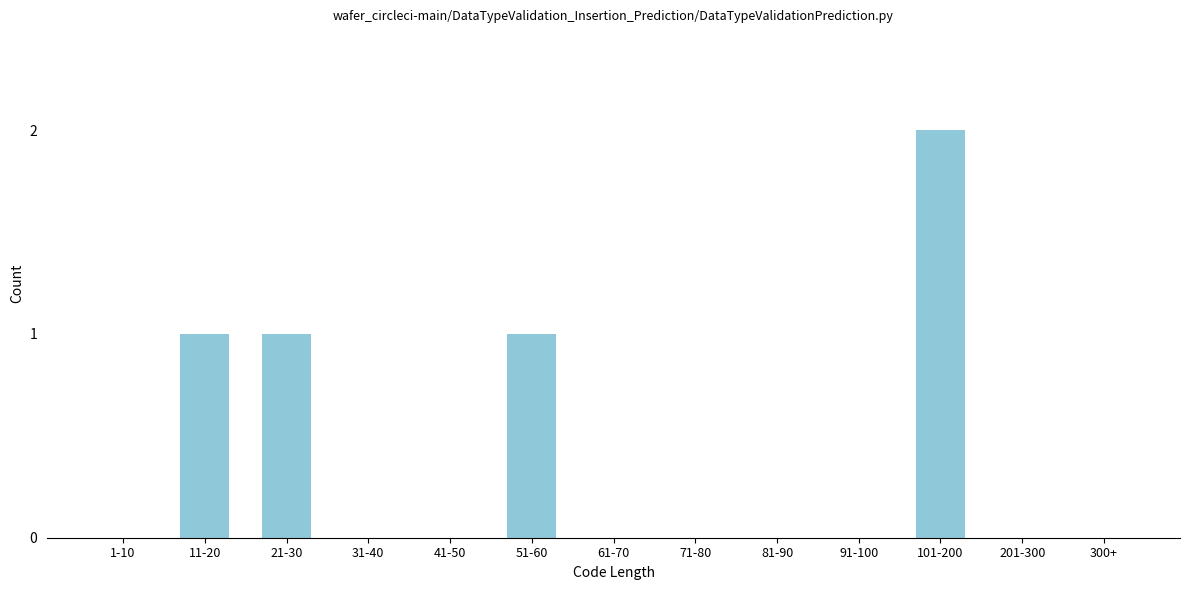

Reading left to right, list all the values displayed in this chart.

1-10=0	11-20=1	21-30=1	31-40=0	41-50=0	51-60=1	61-70=0	71-80=0	81-90=0	91-100=0	101-200=2	201-300=0	300+=0